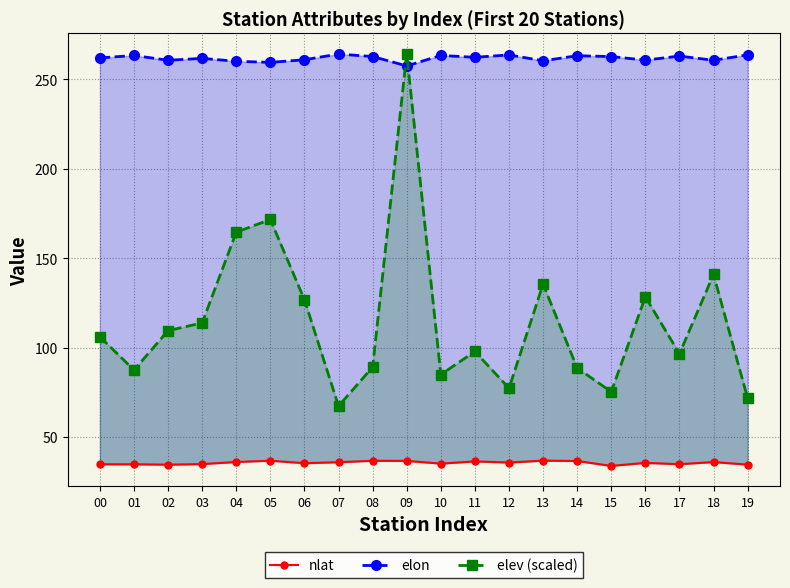

True or false: nlat and elev (scaled) cross at least once.

False